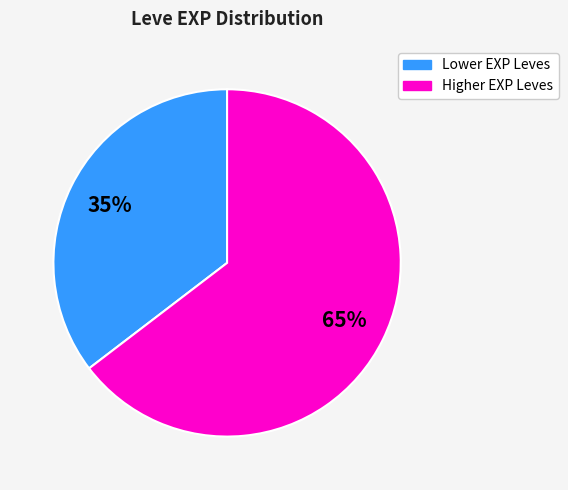

Is there a majority slice in this chart?

Yes